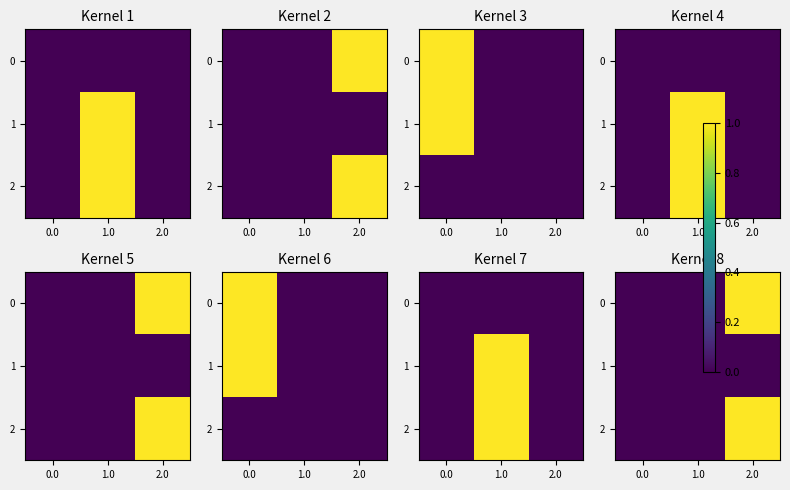

At how many categories does at least one series exceed 0?

1